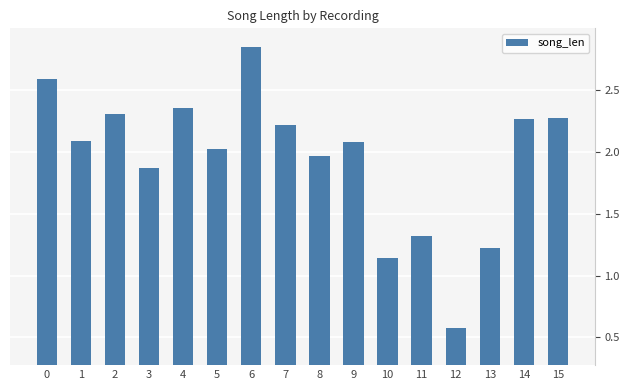

The value at 15 is 2.3. True or false?

True